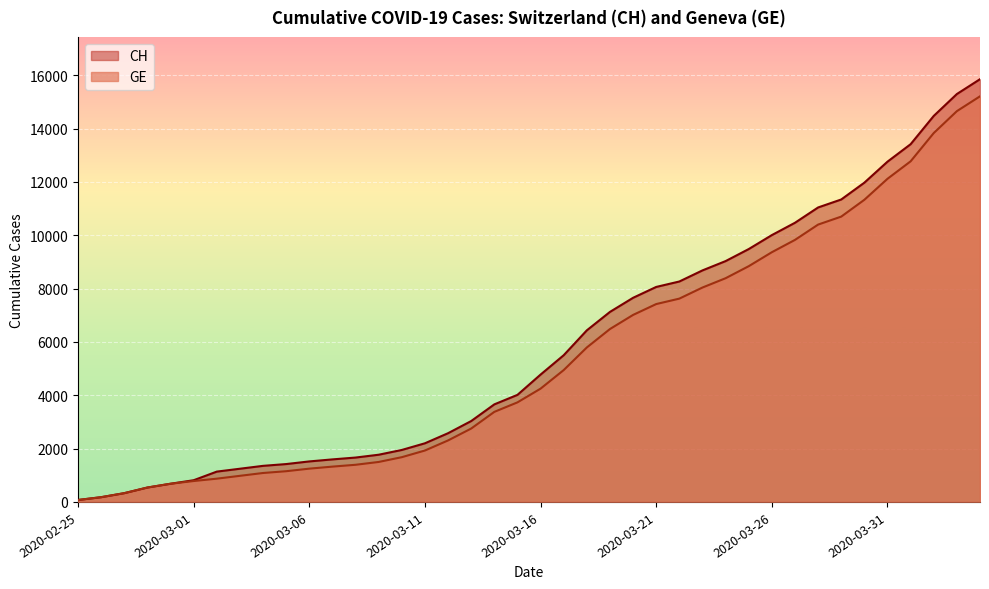

True or false: GE and CH intersect in this chart.

False